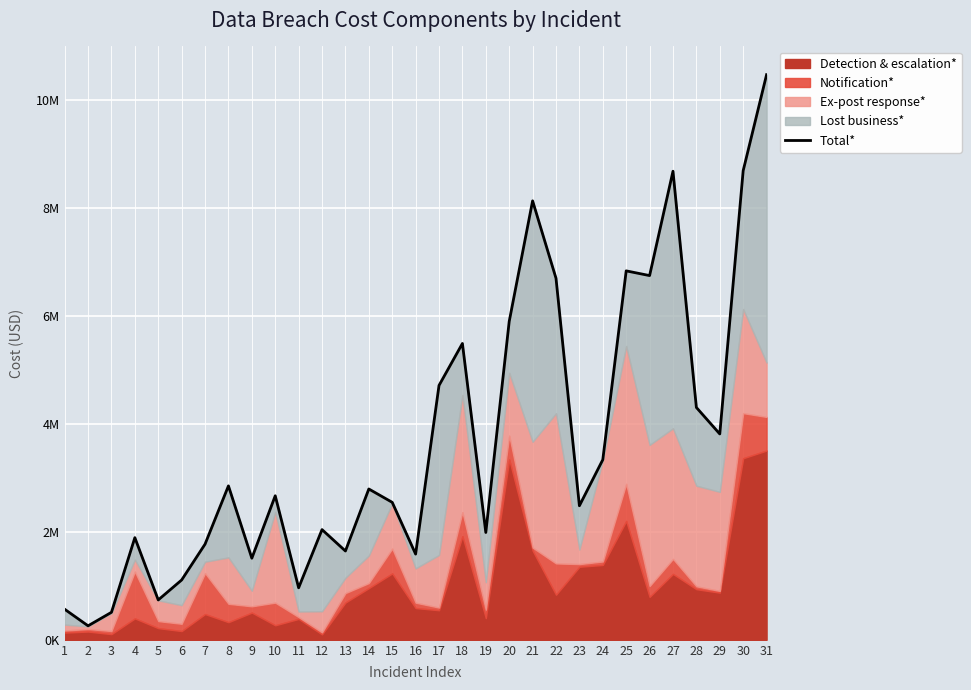

What is the approximate value at 14, to the nearest 10?

2791780